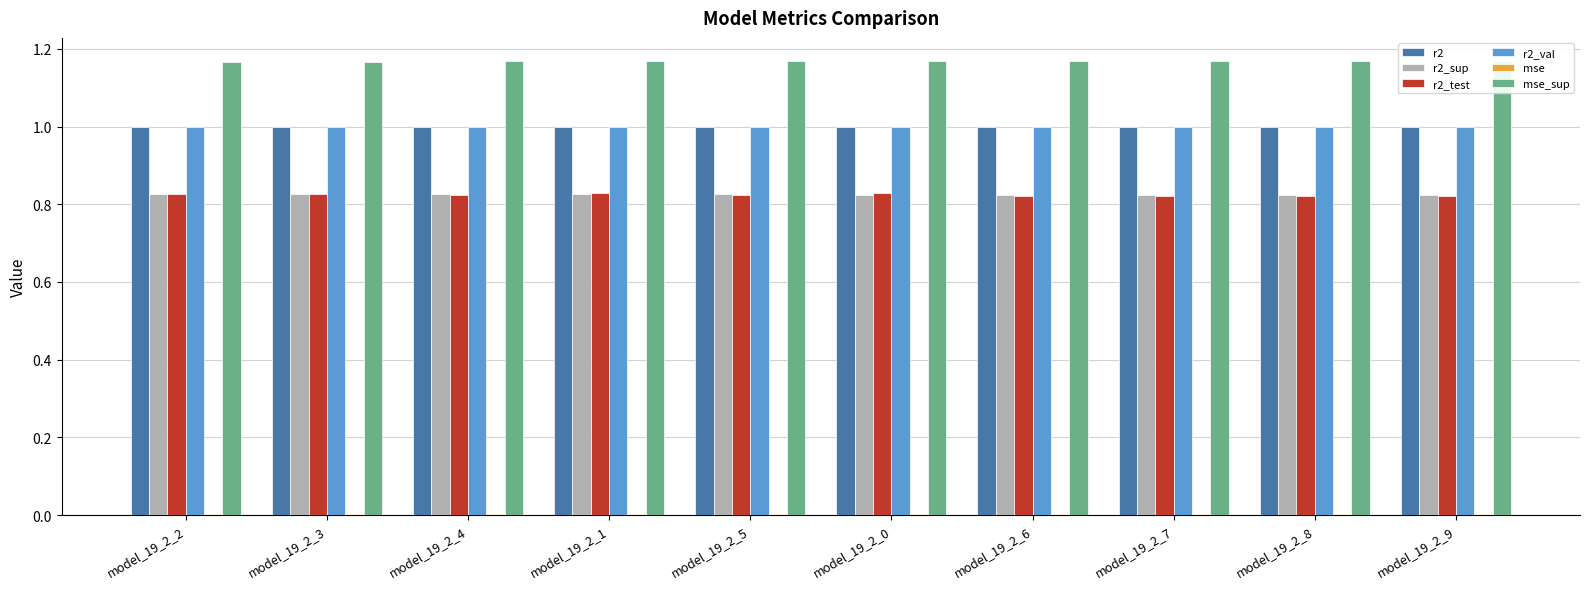

What position from the left is model_19_2_4?

3